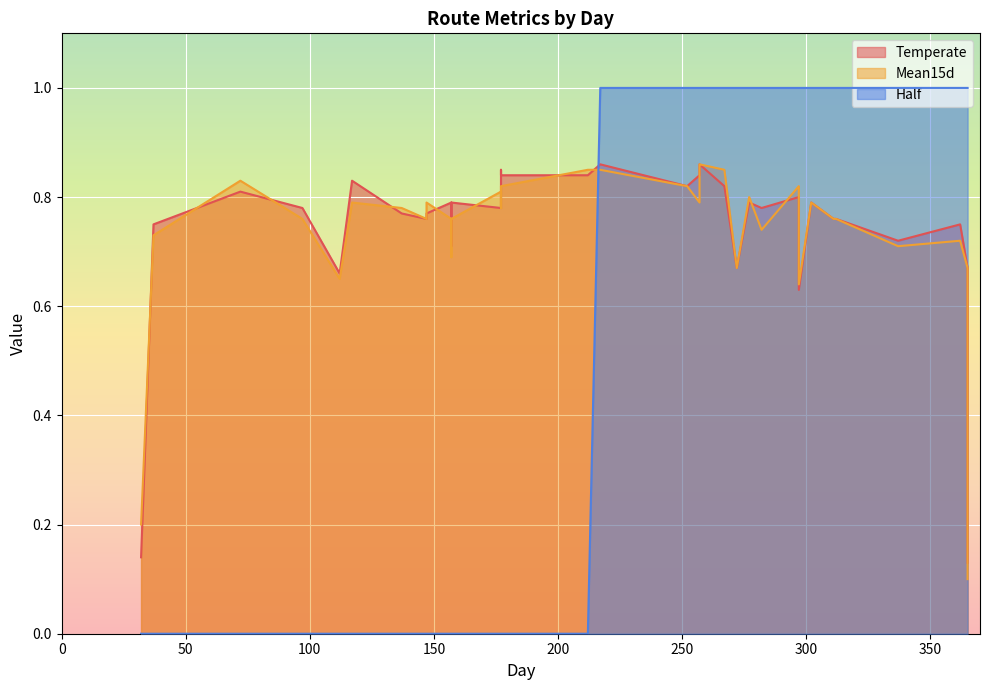

How many lines are shown in the chart?

3